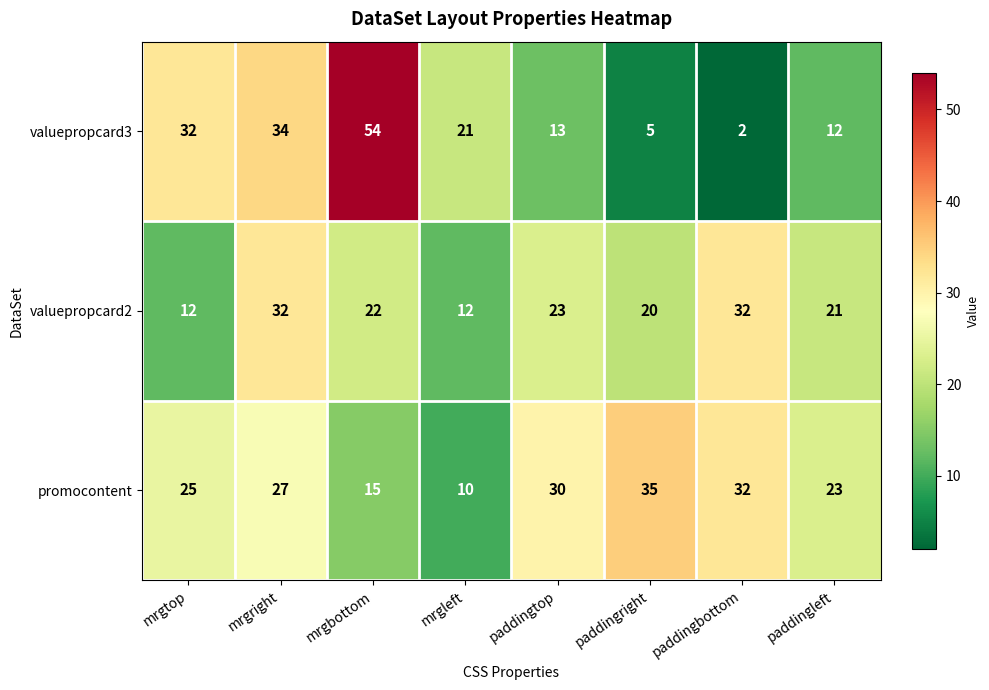

Reading left to right, extract all data points from this chart.

valuepropcard3: mrgtop=32	mrgright=34	mrgbottom=54	mrgleft=21	paddingtop=13	paddingright=5	paddingbottom=2	paddingleft=12
valuepropcard2: mrgtop=12	mrgright=32	mrgbottom=22	mrgleft=12	paddingtop=23	paddingright=20	paddingbottom=32	paddingleft=21
promocontent: mrgtop=25	mrgright=27	mrgbottom=15	mrgleft=10	paddingtop=30	paddingright=35	paddingbottom=32	paddingleft=23